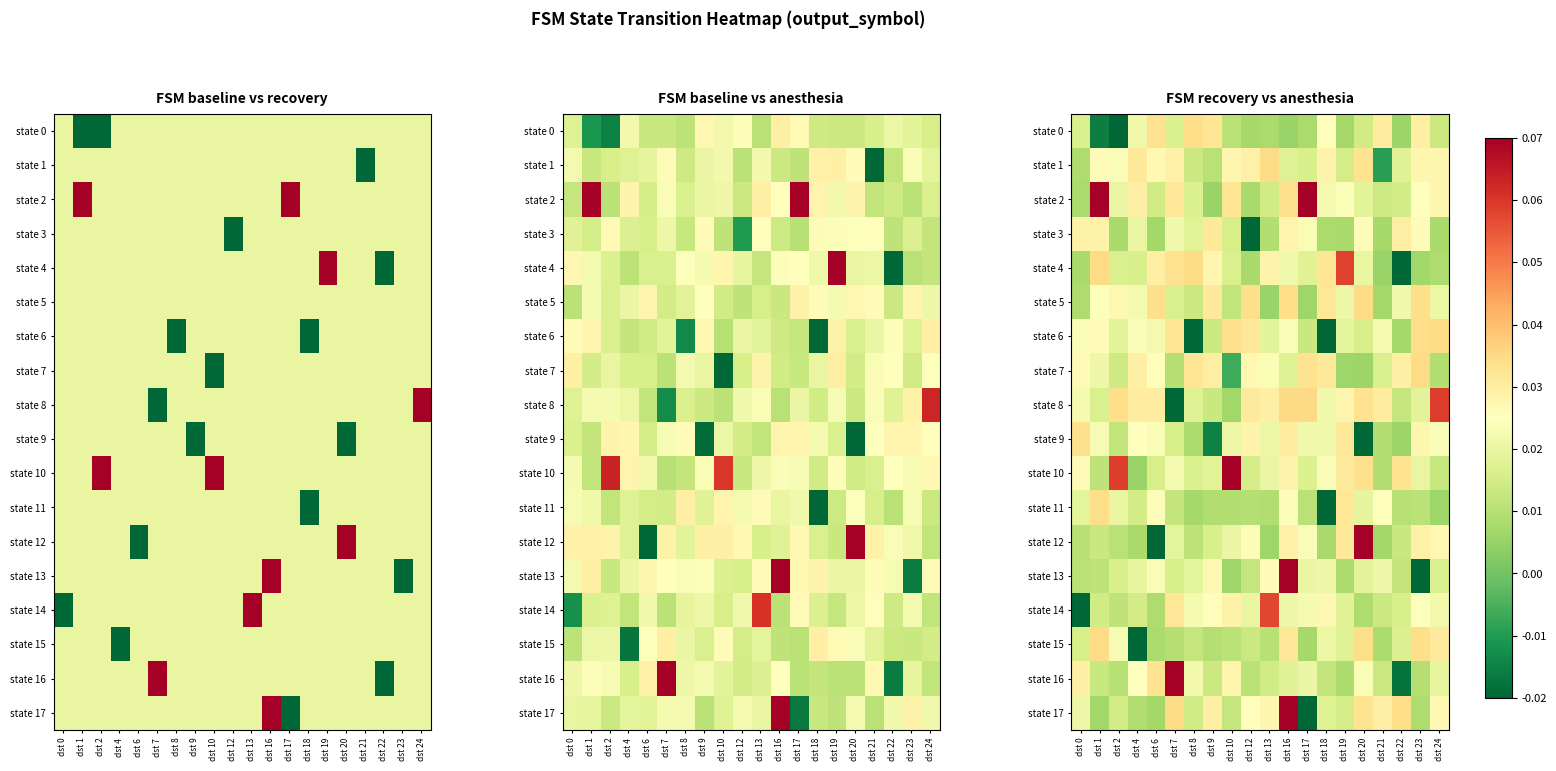

What is the sum of all state 14 values?

0.4